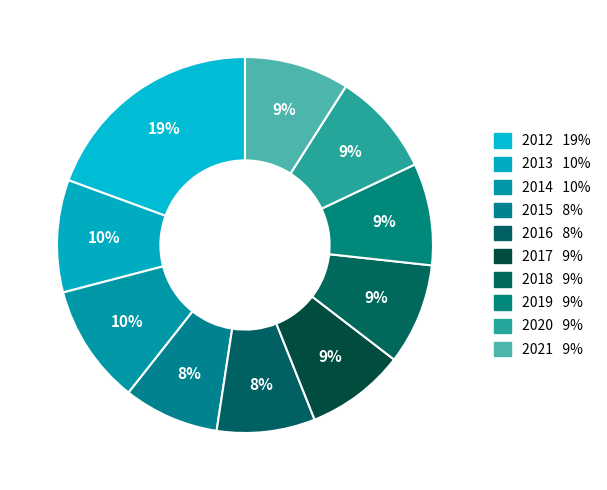

What is the largest slice in the pie chart?

2012